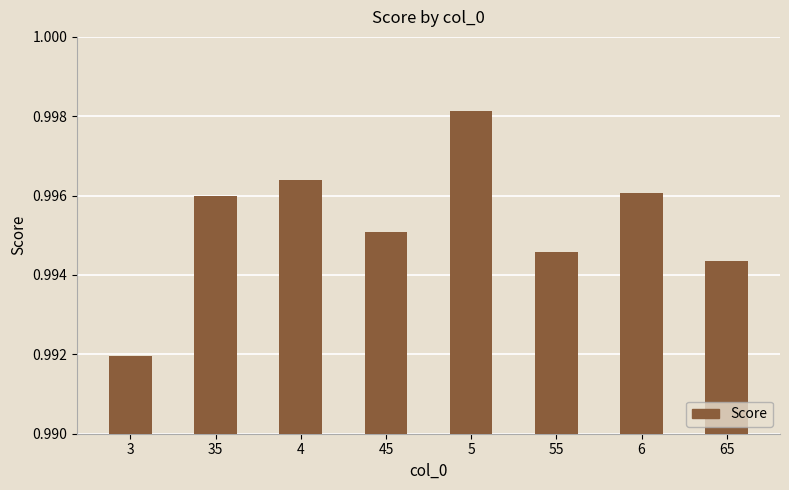

How many values are between 0 and 1?

8